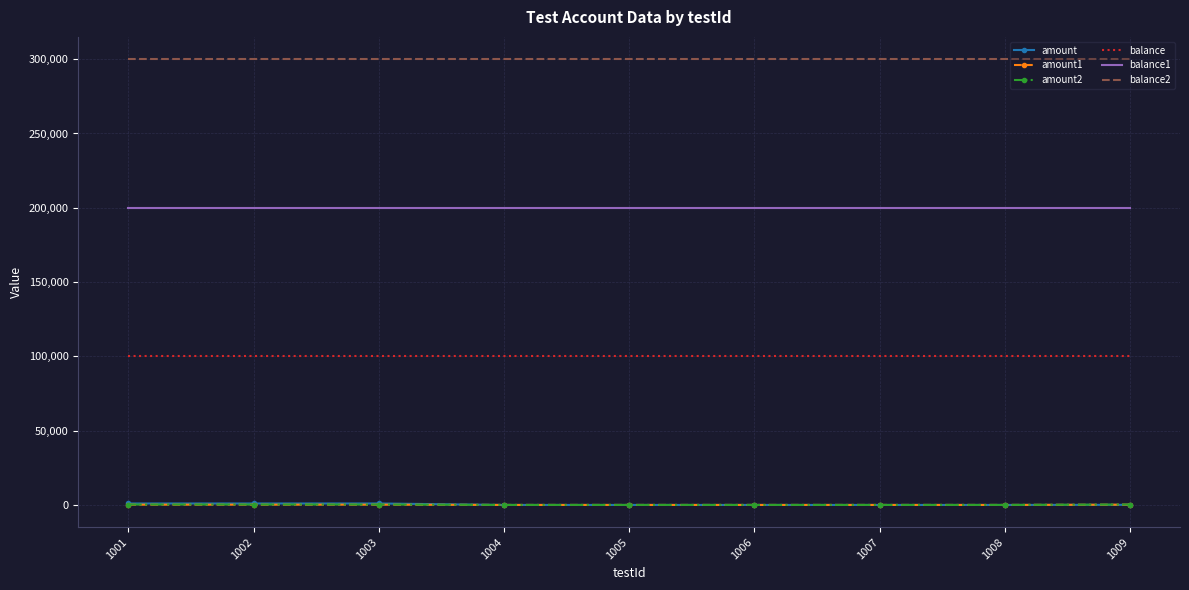

Is the value of amount2 at 1002 greater than the value of balance2 at 1005?

No